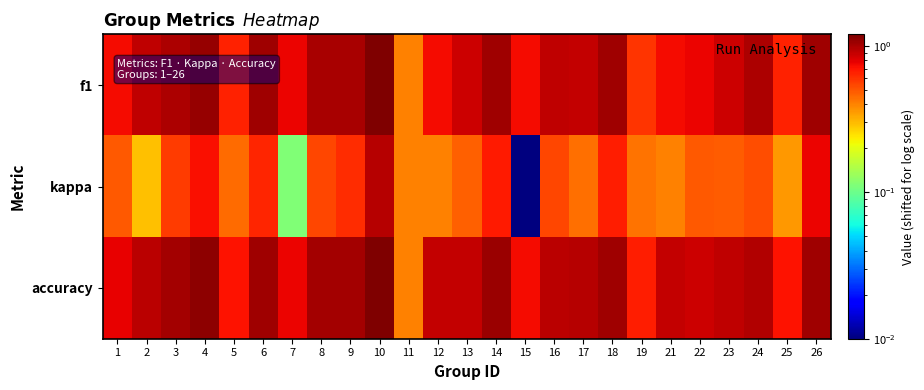

Reading right to left, extract all data points from this chart.

f1: 26=1.0	25=0.7	24=1.0	23=0.9	22=0.8	21=0.7	19=0.6	18=1.0	17=0.9	16=0.9	15=0.7	14=1.0	13=0.9	12=0.7	11=0.4	10=1.2	9=1.0	8=1.0	7=0.8	6=1.0	5=0.6	4=1.1	3=1.0	2=0.9	1=0.7
kappa: 26=0.8	25=0.4	24=0.5	23=0.5	22=0.5	21=0.4	19=0.4	18=0.7	17=0.4	16=0.5	15=0.0	14=0.7	13=0.5	12=0.4	11=0.4	10=0.9	9=0.6	8=0.5	7=0.1	6=0.6	5=0.5	4=0.7	3=0.6	2=0.3	1=0.5
accuracy: 26=1.0	25=0.7	24=1.0	23=0.9	22=0.9	21=0.9	19=0.7	18=1.0	17=0.9	16=0.9	15=0.7	14=1.1	13=0.9	12=0.9	11=0.4	10=1.2	9=1.0	8=1.0	7=0.8	6=1.0	5=0.7	4=1.1	3=1.0	2=0.9	1=0.8